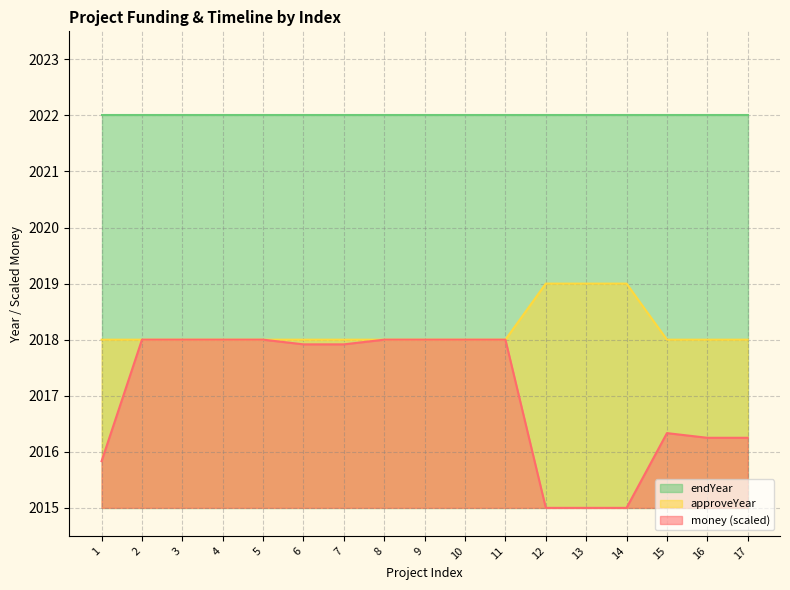

Rank the series at 7 from lowest to highest value.

money (scaled), approveYear, endYear